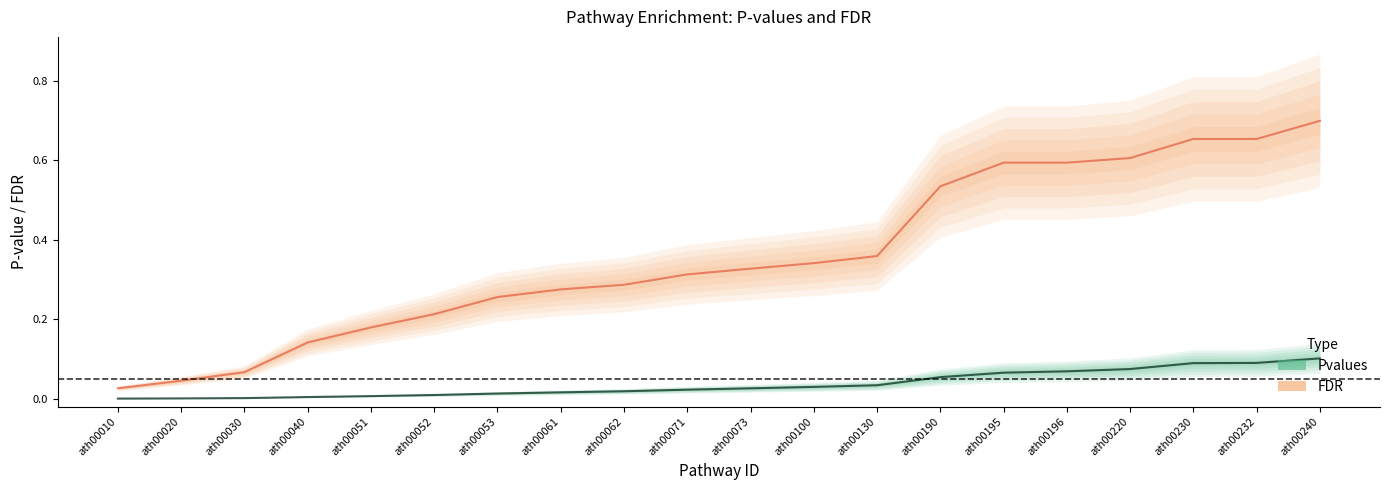

What is the average value of the FDR (center) series?

0.4